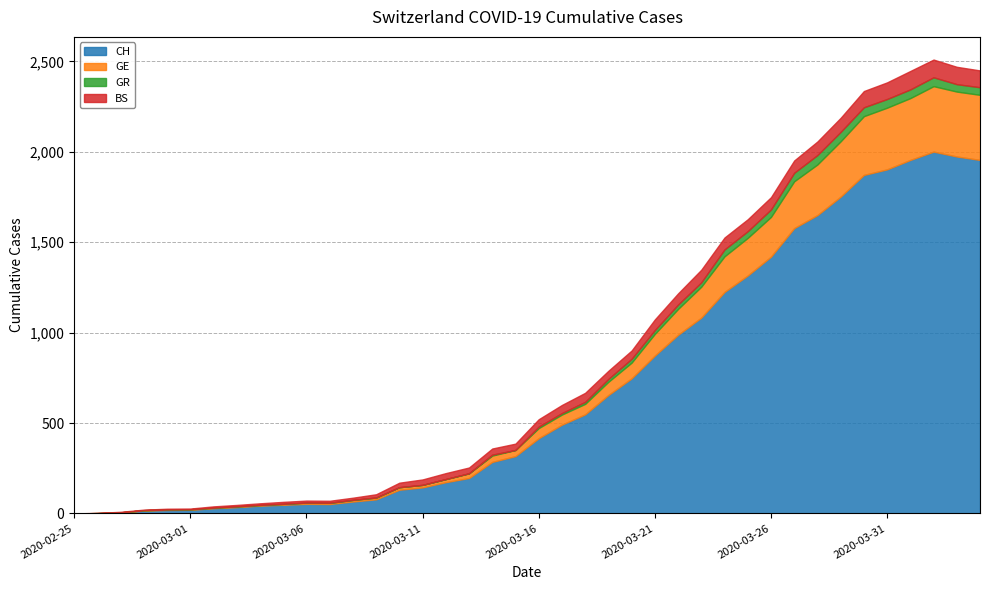

Where is CH nearest to the value 1000?

2020-03-22